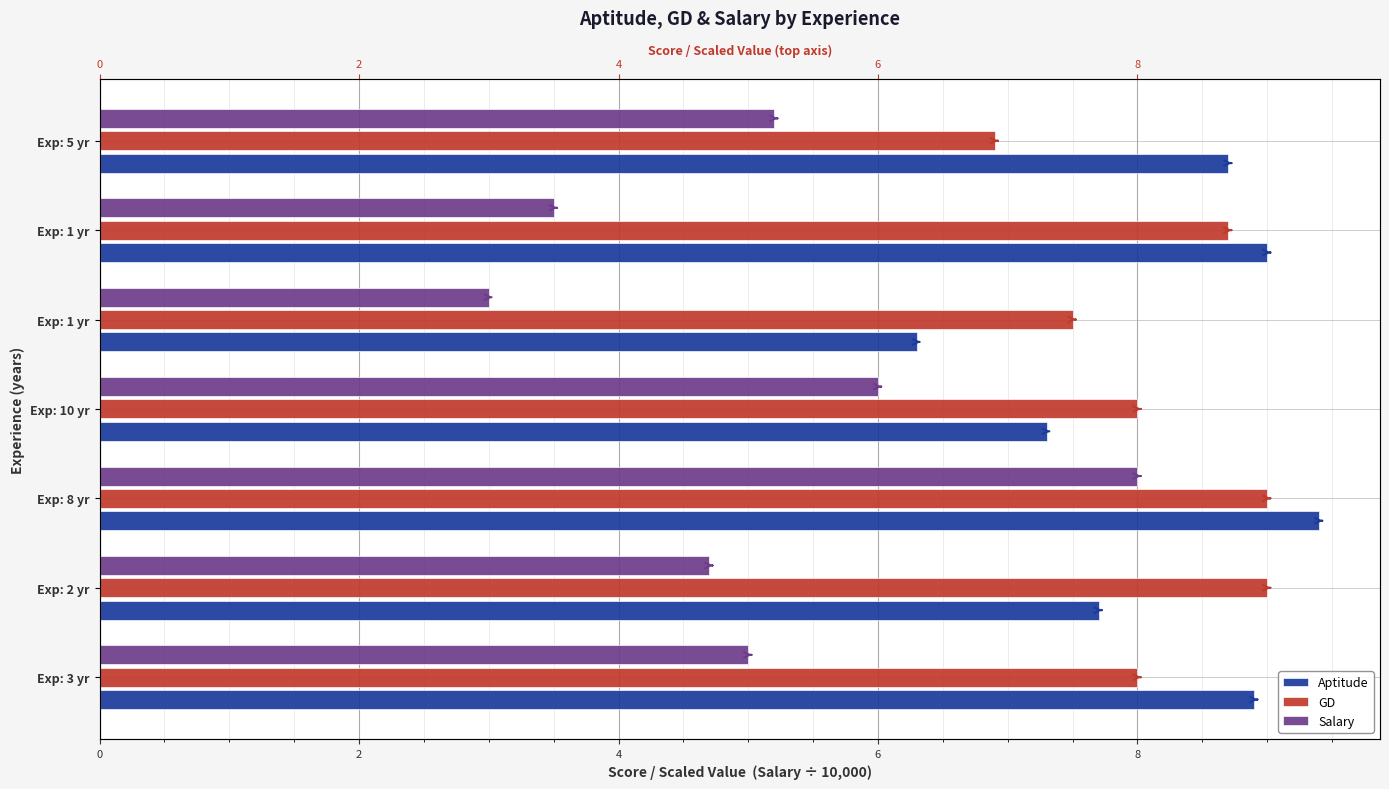

Reading left to right, transcribe all the data shown in this chart.

Aptitude: 8.9	7.7	9.4	7.3	6.3	9.0	8.7
GD: 8.0	9.0	9.0	8.0	7.5	8.7	6.9
Salary: 5.0	4.7	8.0	6.0	3.0	3.5	5.2